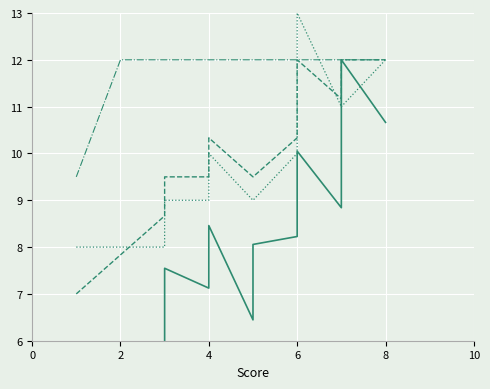

How many interior local peaks does the Author Karma series have?

2